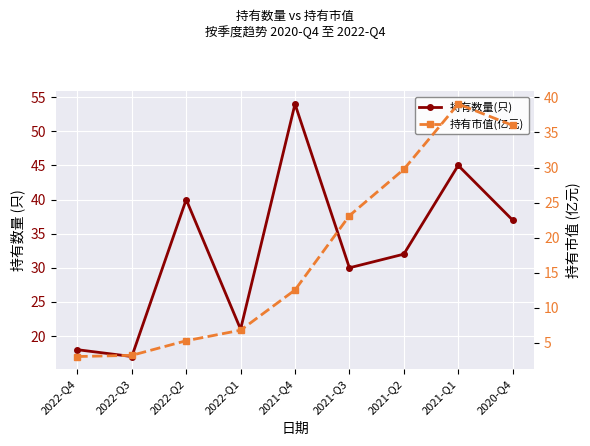

What is the difference between the highest and lowest values at 2021-Q4?

41.5